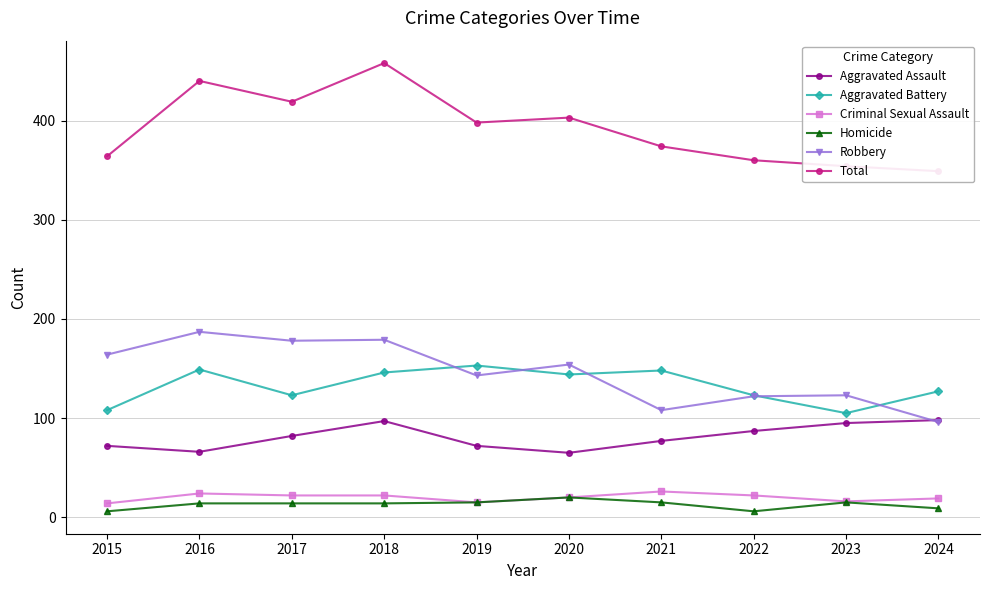

Which series has the widest spread of values?

Total